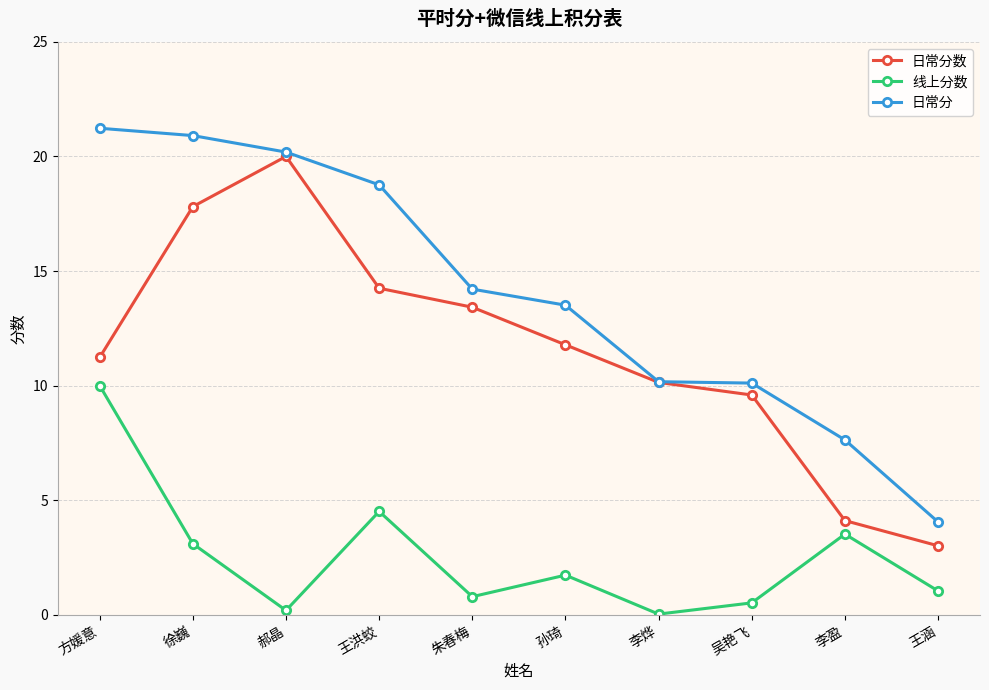

What is the label of the 2nd point from the right?

李盈